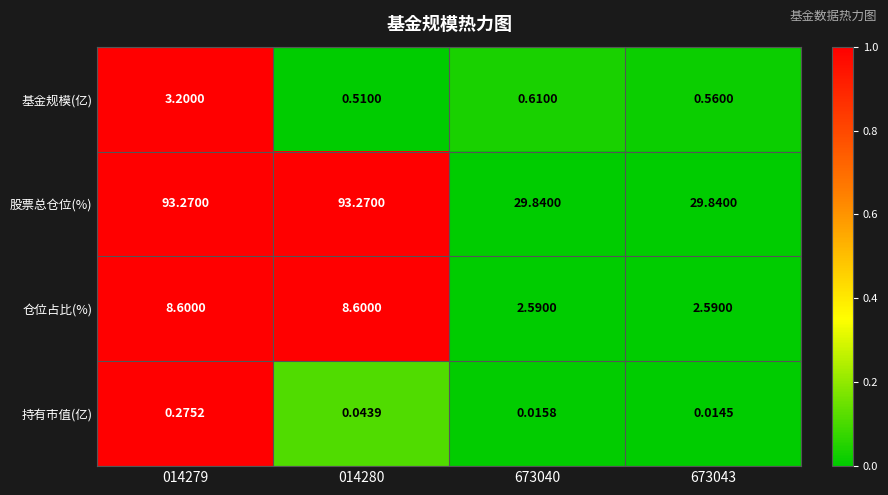

List the series in order of their peak value, highest first.

股票总仓位(%), 仓位占比(%), 基金规模(亿), 持有市值(亿)